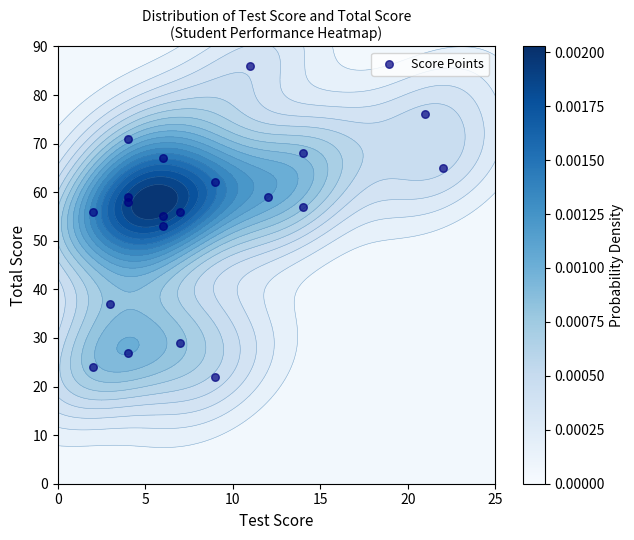

What is the sum of all values?

1087